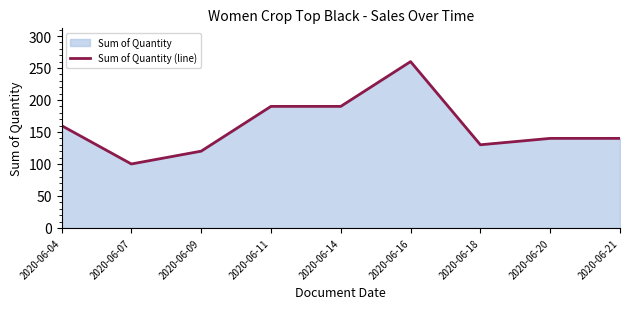

What is the value of the 1st point from the left?

160